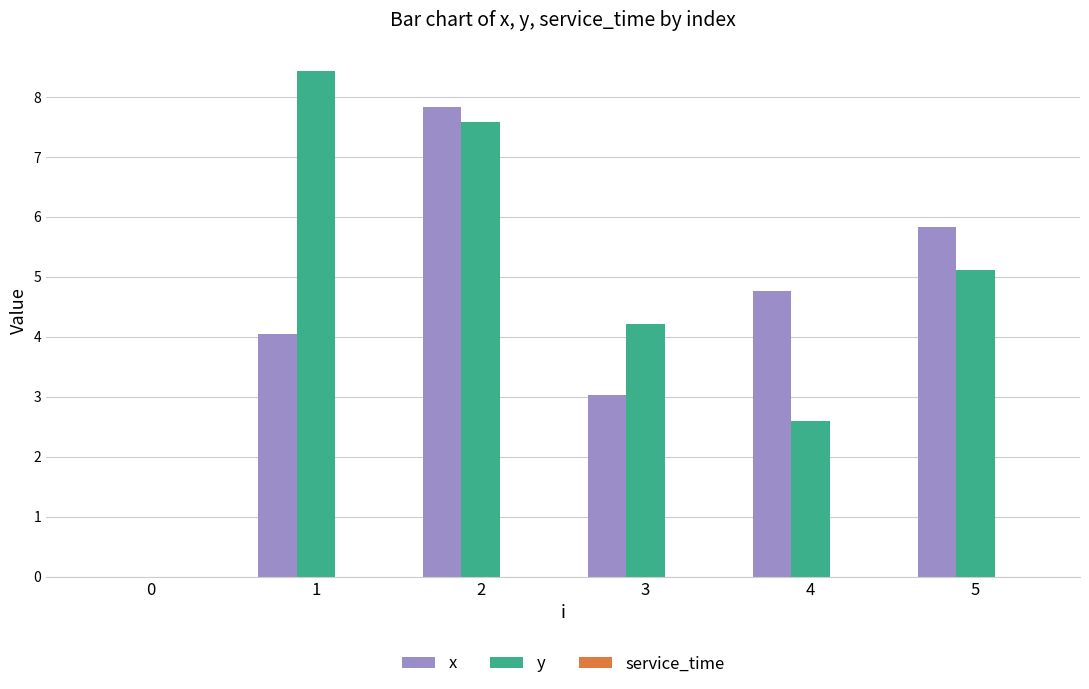

What is the sum of the y values at 2 and 0?

7.6